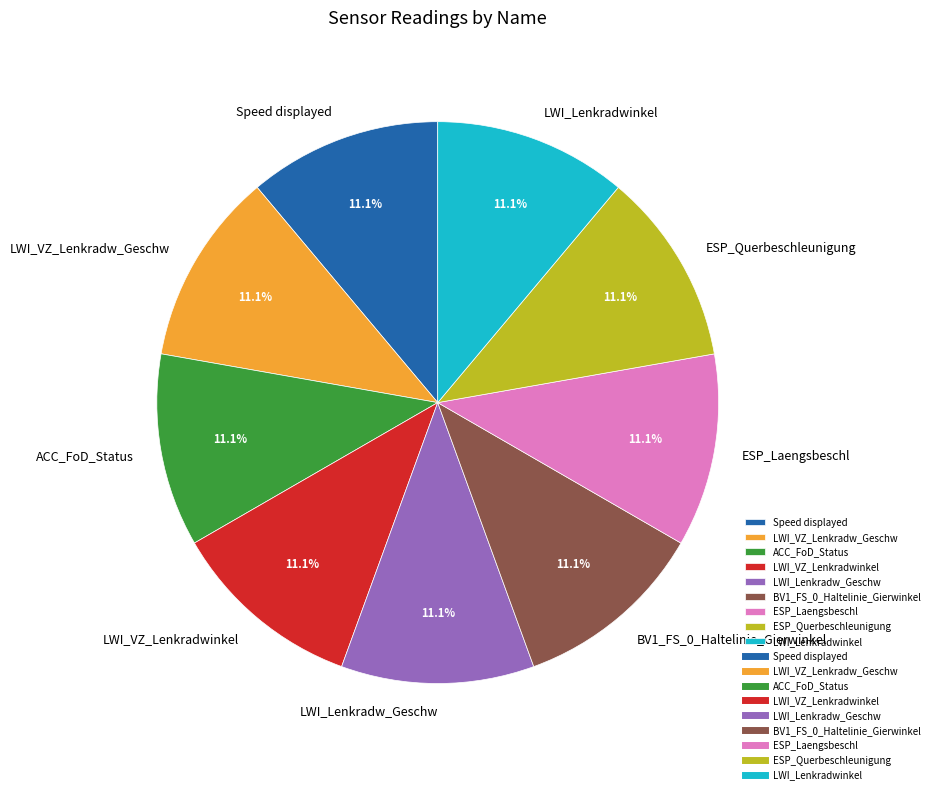

How many slices are in this pie chart?

9